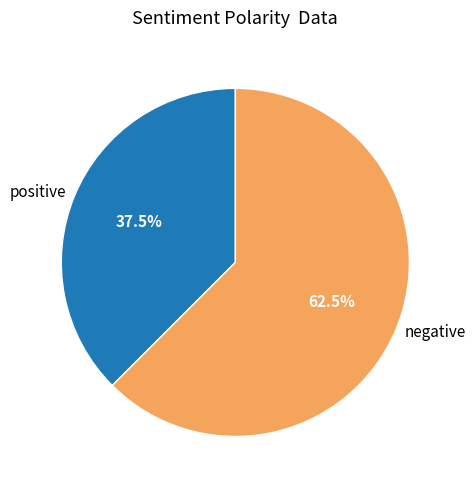

Which category has the smallest portion of the pie?

positive